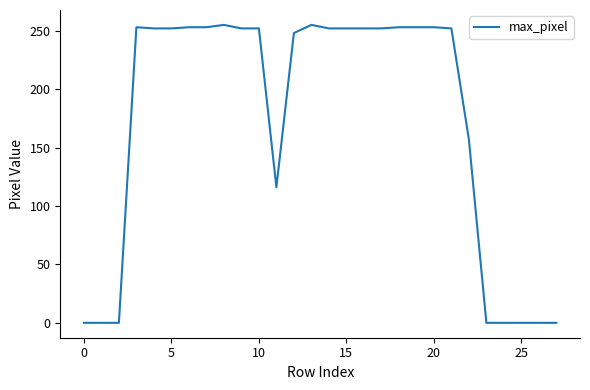

What is the maximum value shown in the chart?

255